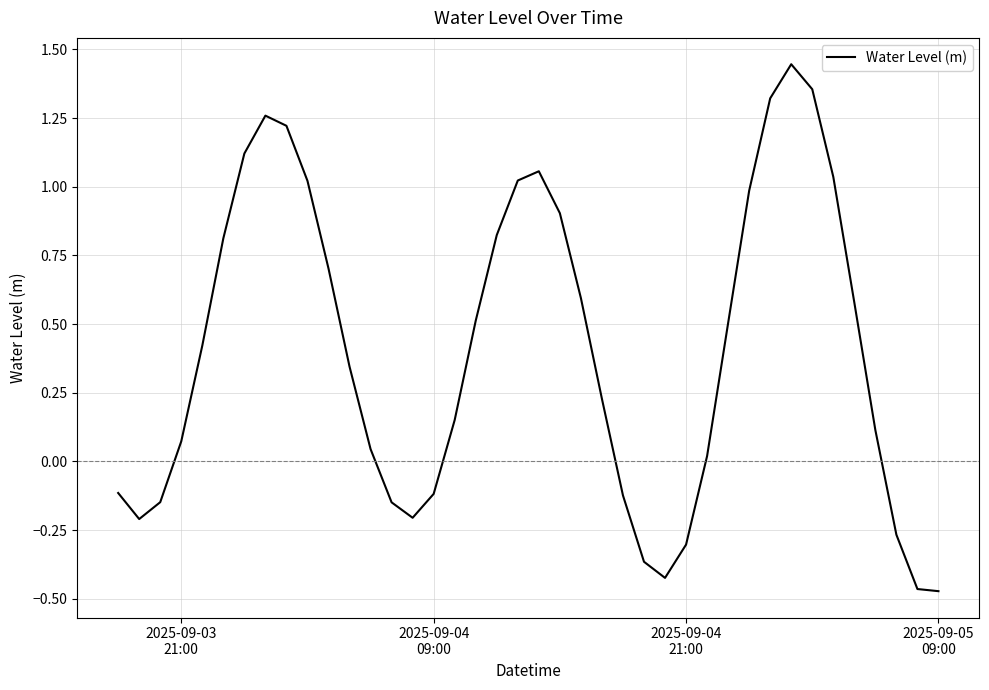

How many distinct data groups are displayed?

1